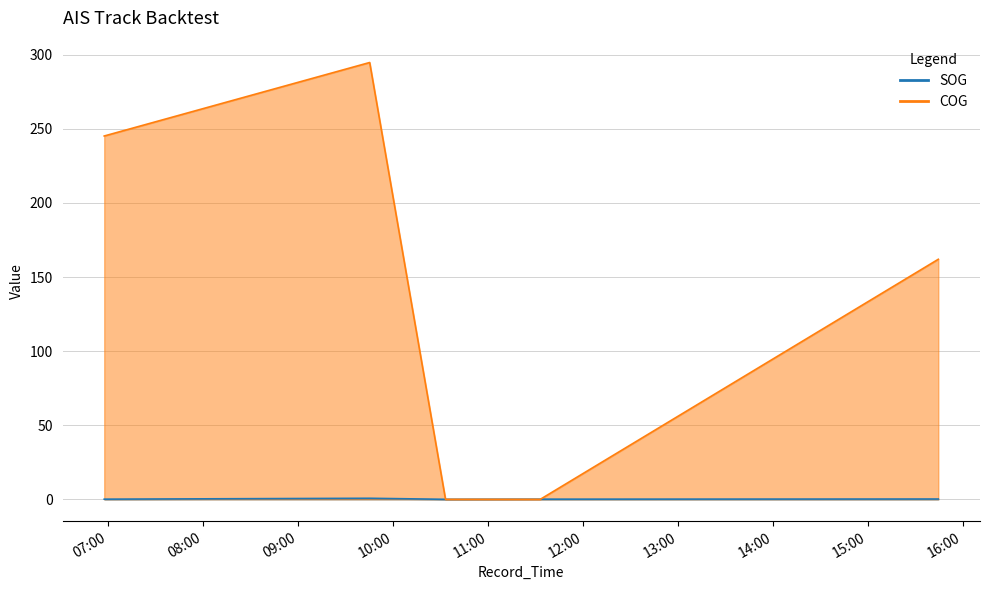

At which category does COG reach its first local peak?

2024-04-16 09:45:09